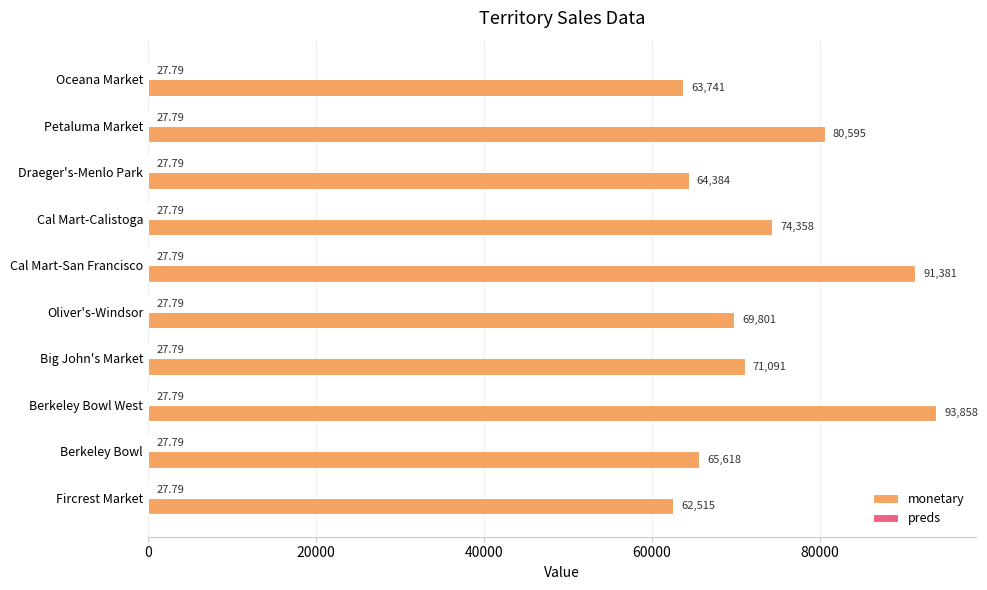

Which series has the largest total across all categories?

monetary